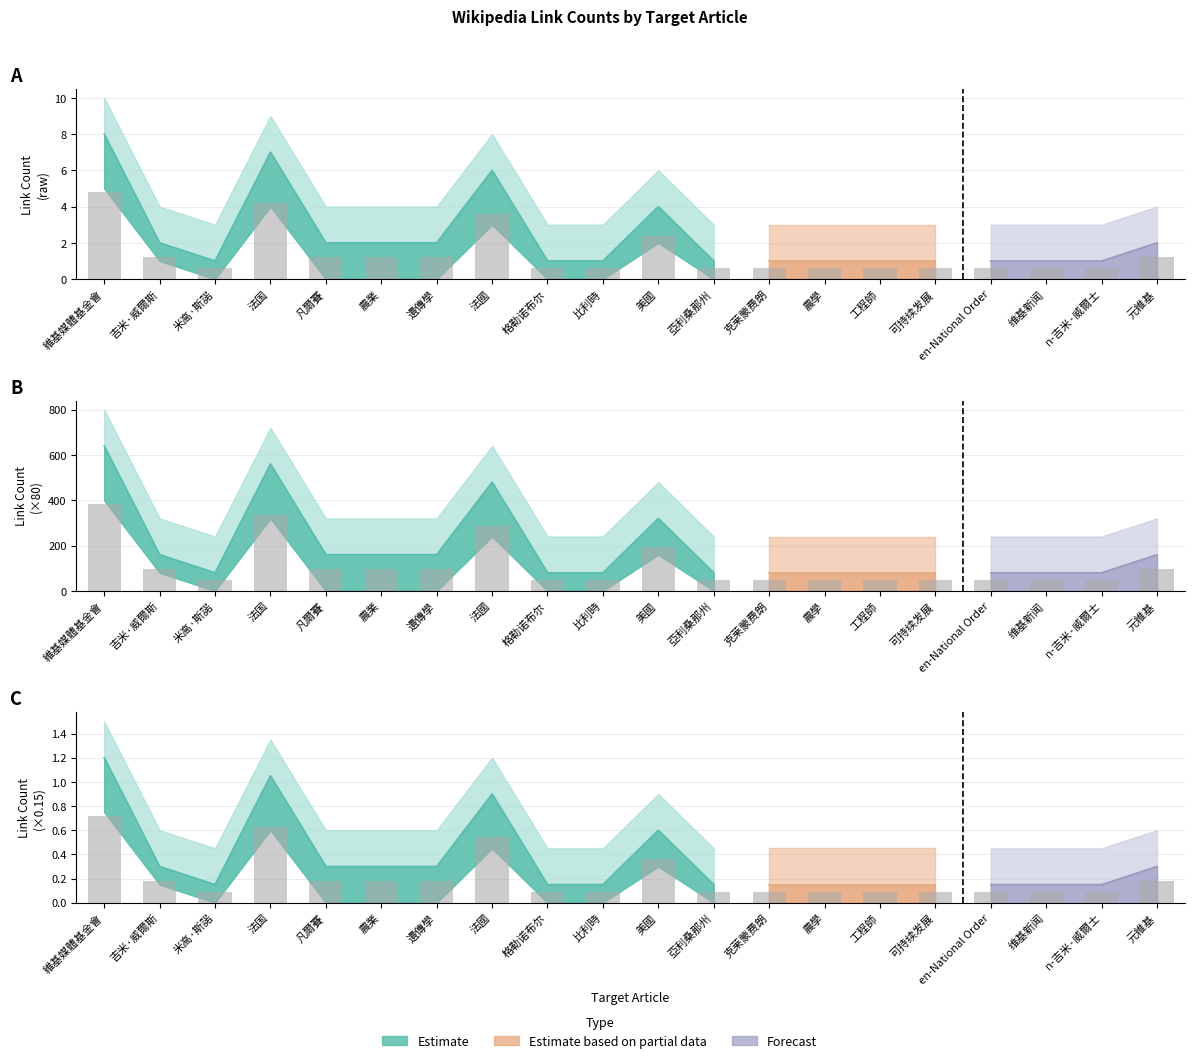

Reading left to right, extract all data points from this chart.

link_count: 4.8	1.2	0.6	4.2	1.2	1.2	1.2	3.6	0.6	0.6	2.4	0.6	0.6	0.6	0.6	0.6	0.6	0.6	0.6	1.2
link_count_upper: 384.0	96.0	48.0	336.0	96.0	96.0	96.0	288.0	48.0	48.0	192.0	48.0	48.0	48.0	48.0	48.0	48.0	48.0	48.0	96.0